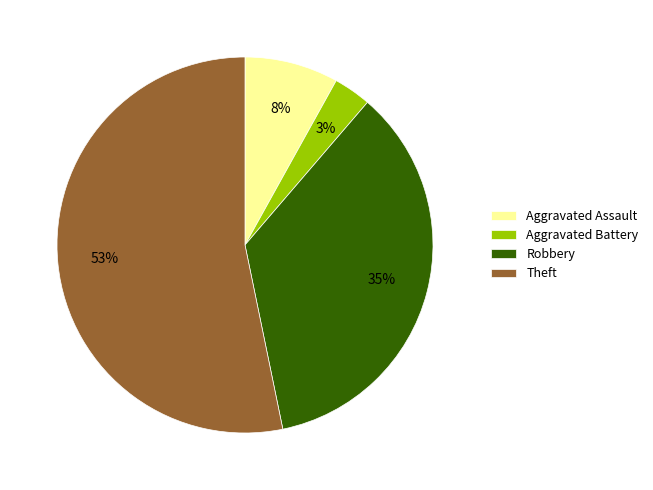

Between Robbery and Aggravated Assault, which is larger?

Robbery